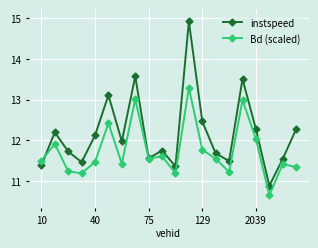

Rank the series by their average value, from lowest to highest.

Bd (scaled), instspeed